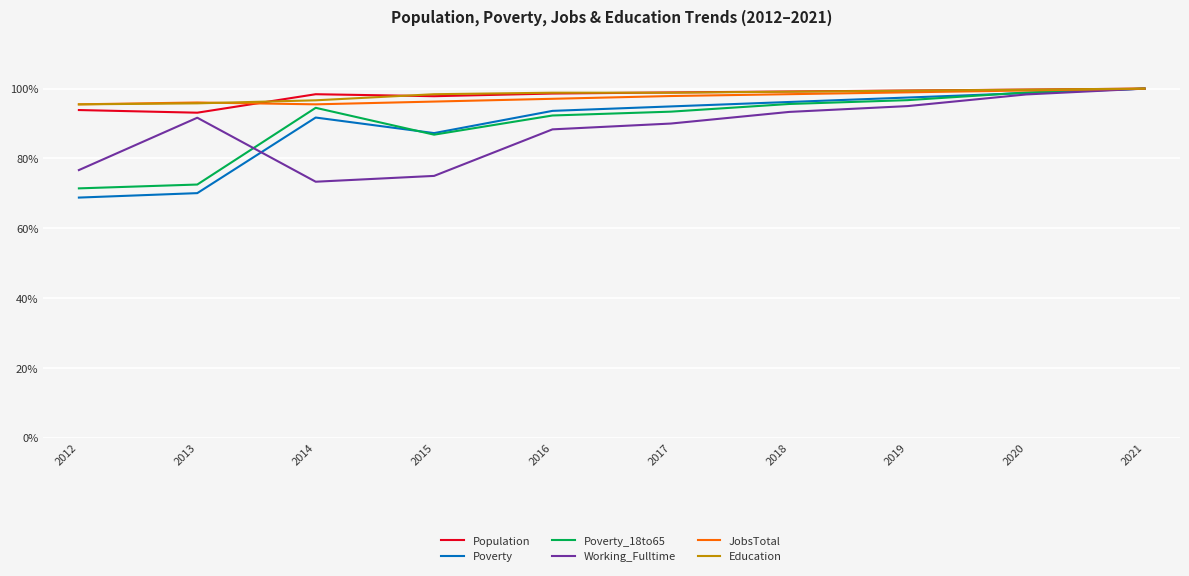

What is the value of the Poverty_18to65 point at the 9th from the left?

1.0